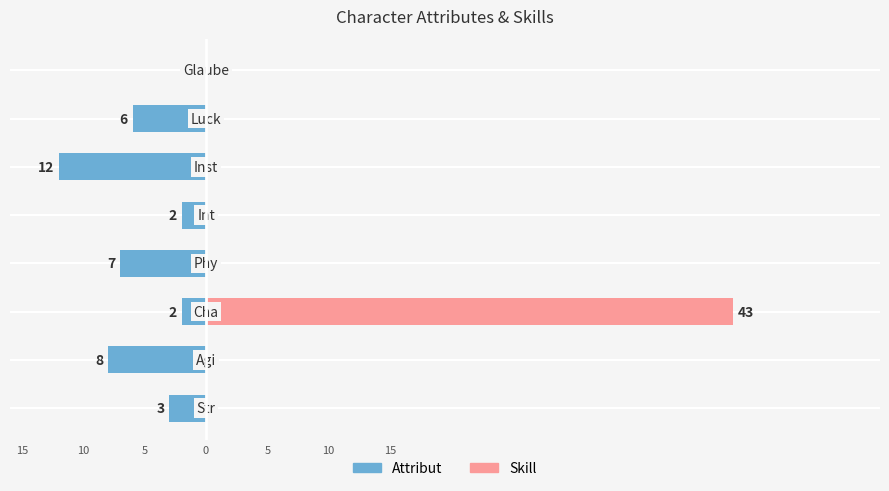

How many distinct data groups are displayed?

2